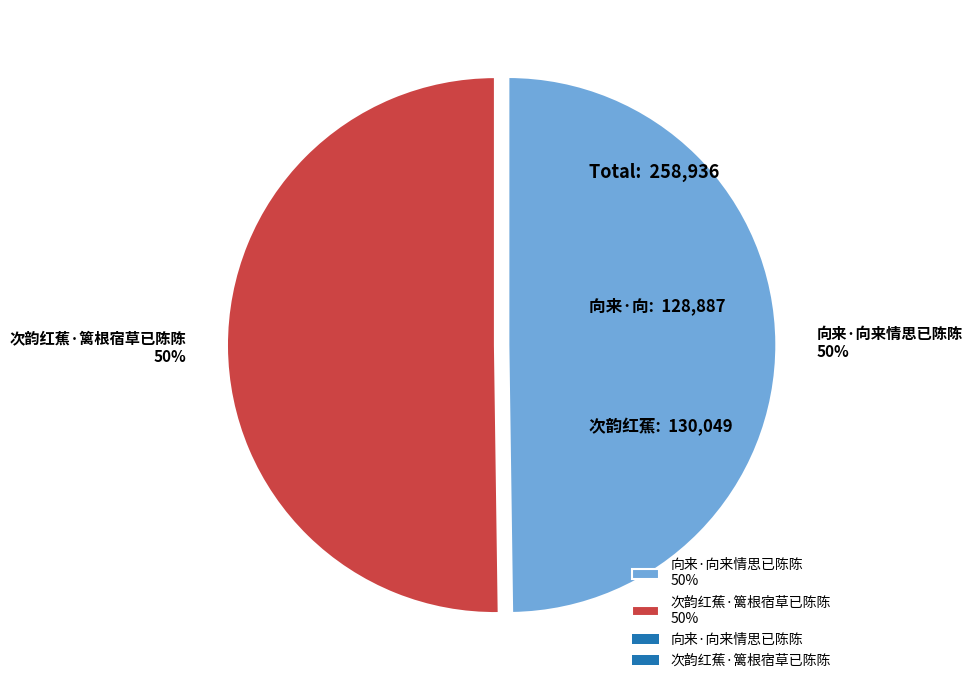

The 向来·向来情思已陈陈 50% slice represents 50% of the pie. True or false?

True